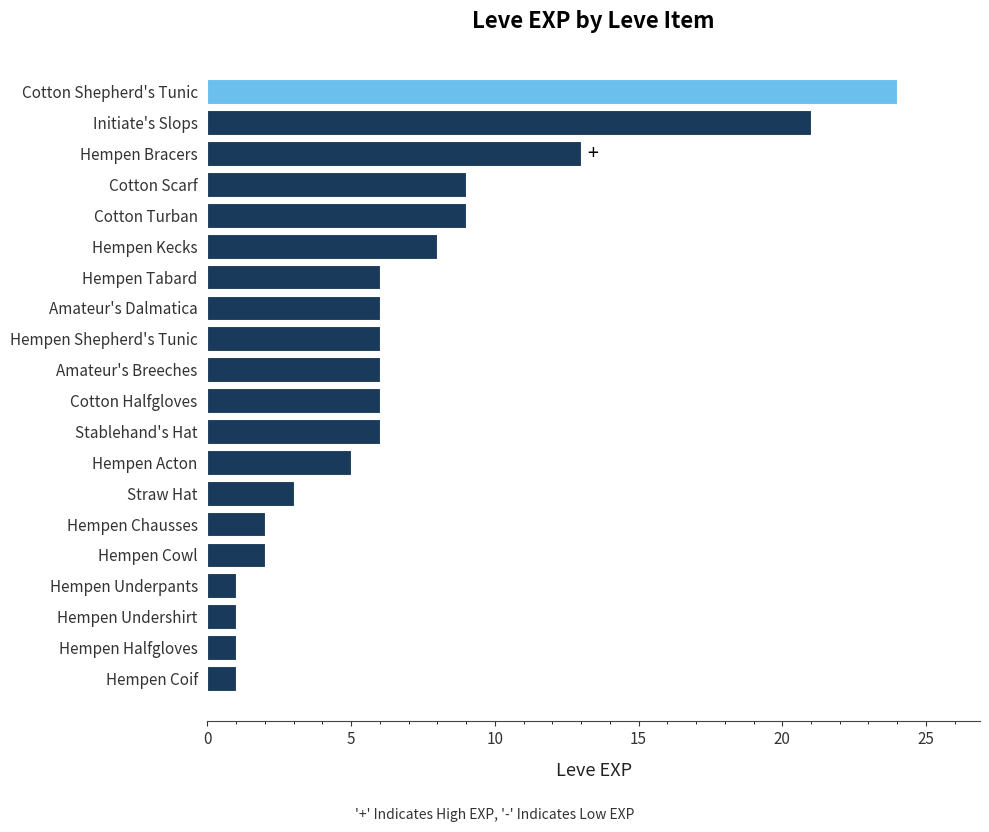

What is the difference between the maximum and minimum values?

23